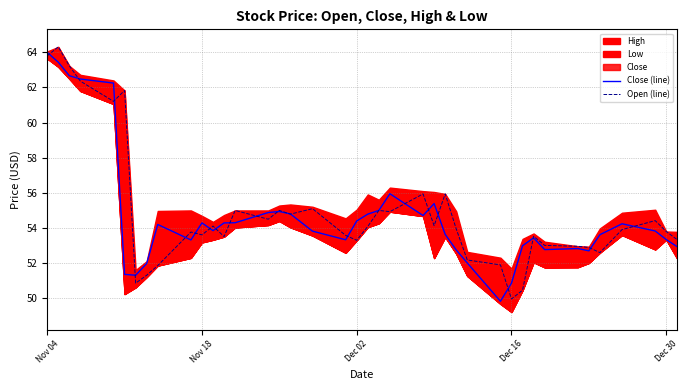

At how many categories does at least one series exceed 60?

6